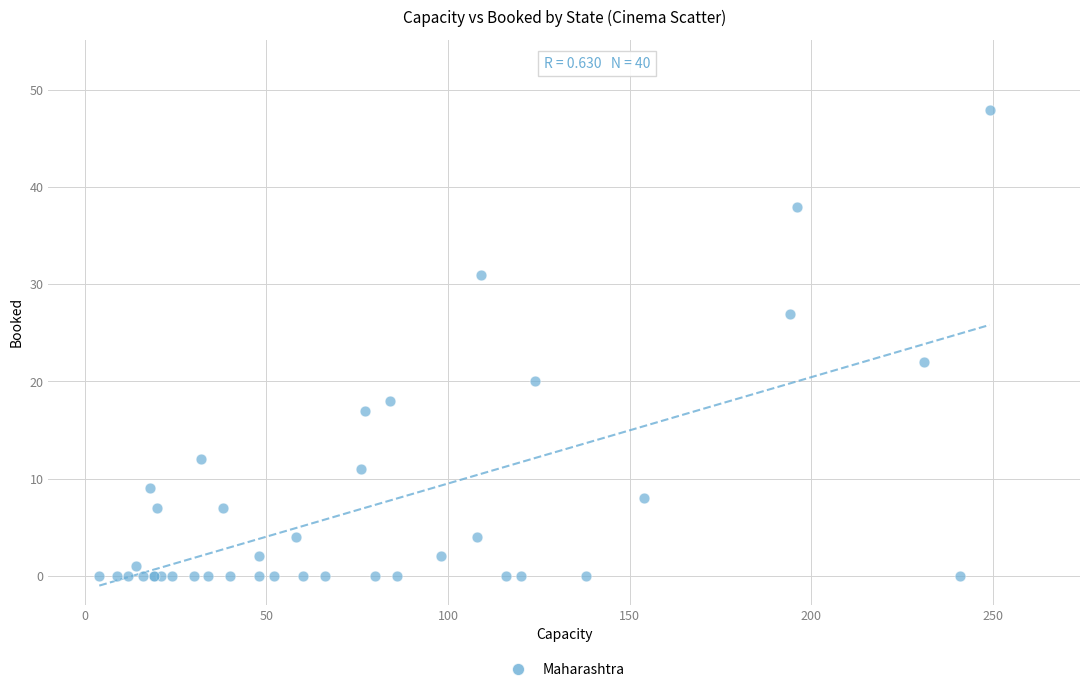

What Y value in the scatter plot is closest to 24?

22